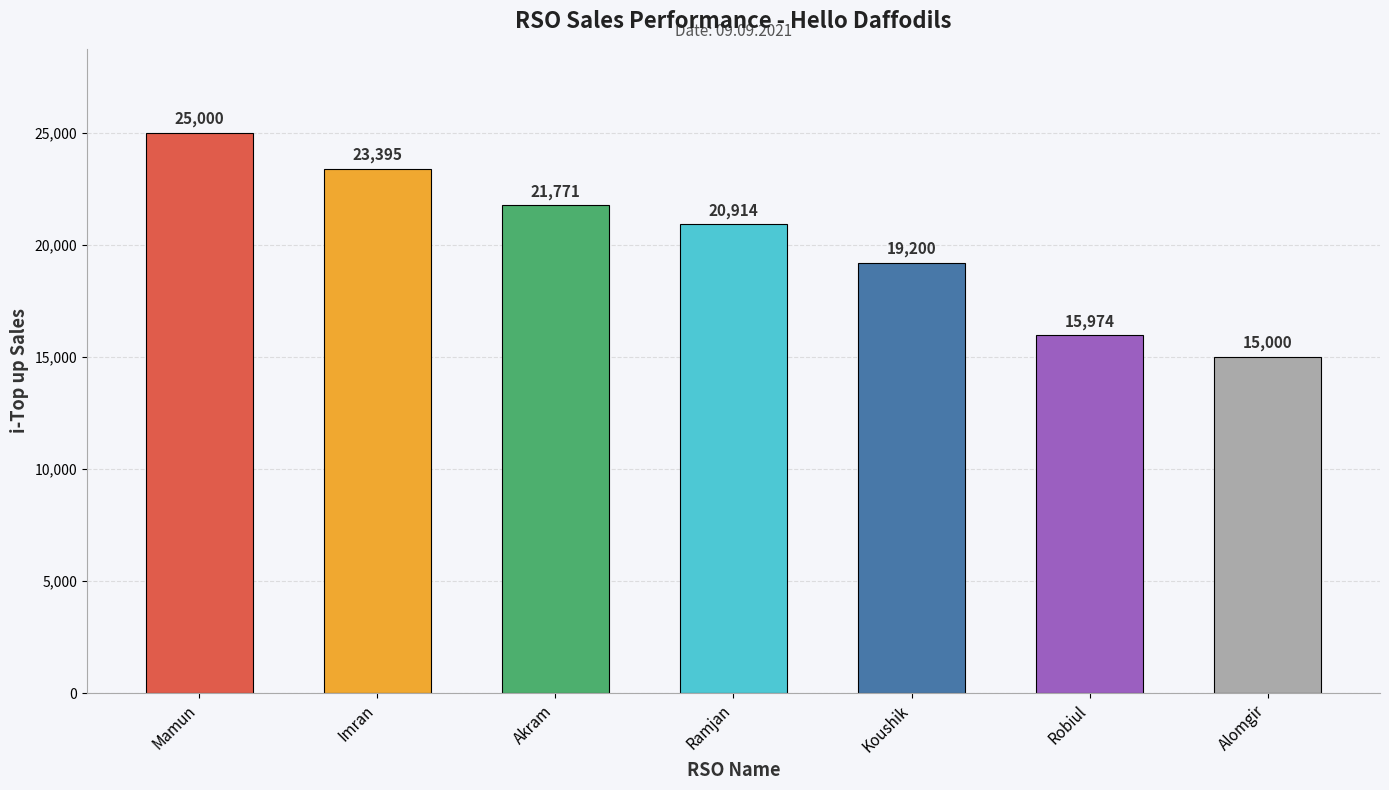

What is the sum of the values at Robiul and Koushik?

35174